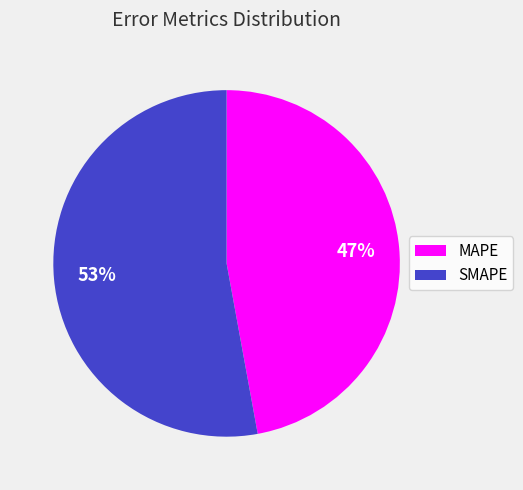

Rank the categories by value from lowest to highest.

MAPE, SMAPE